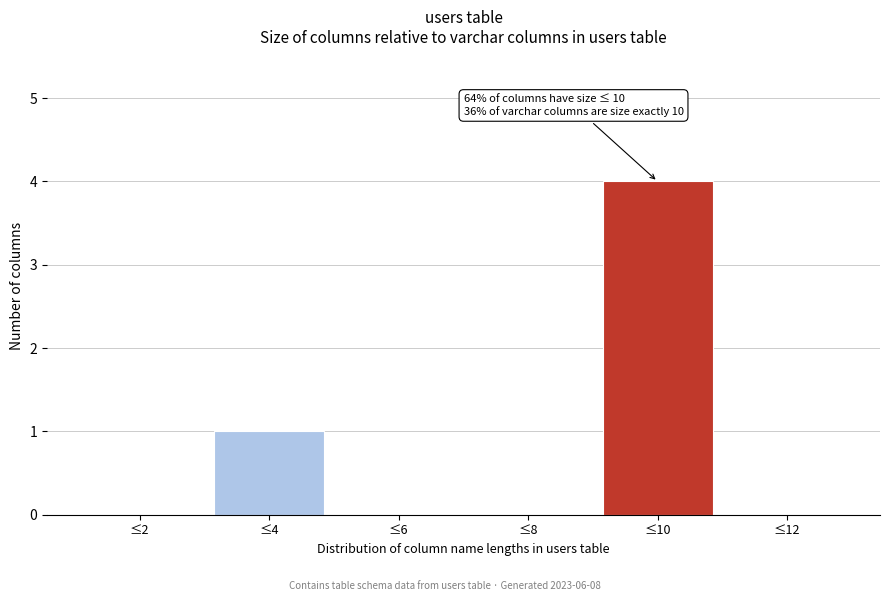

Reading left to right, what are all the values shown in this chart?

≤2=0	≤4=1	≤6=0	≤8=0	≤10=4	≤12=0